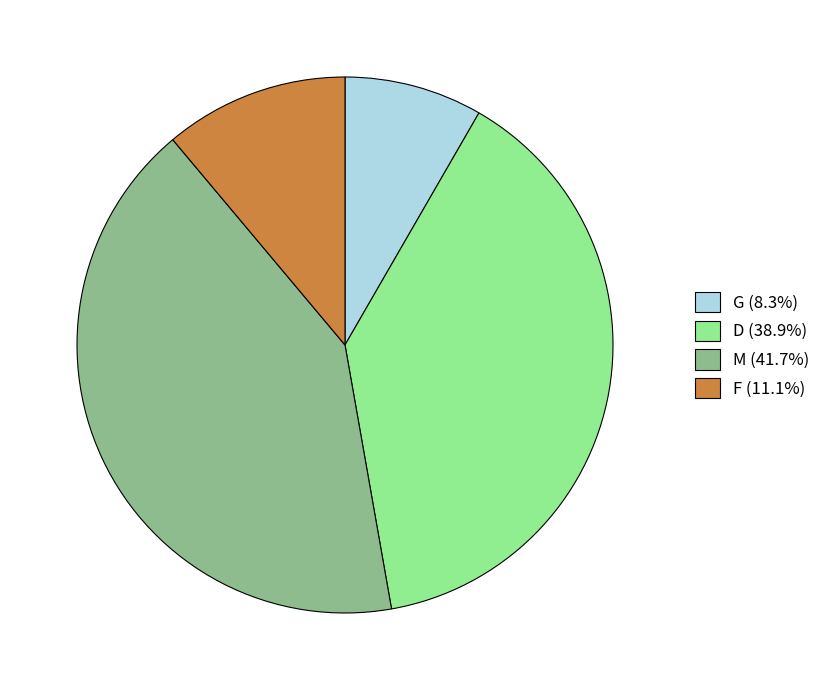

Rank the categories by value from lowest to highest.

G, F, D, M